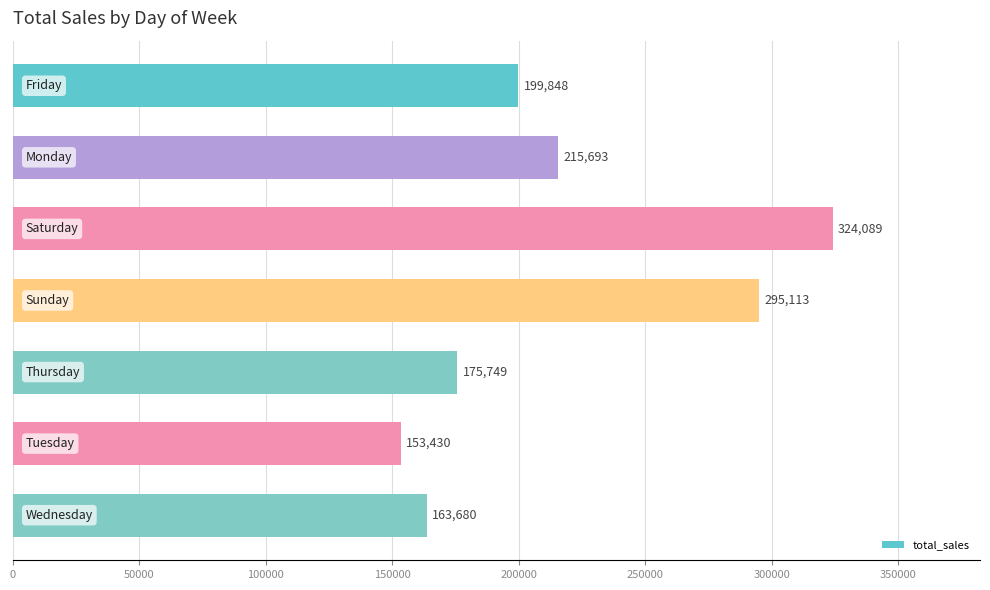

Reading bottom to top, what are all the values shown in this chart?

163680	153430	175749	295113	324089	215693	199848